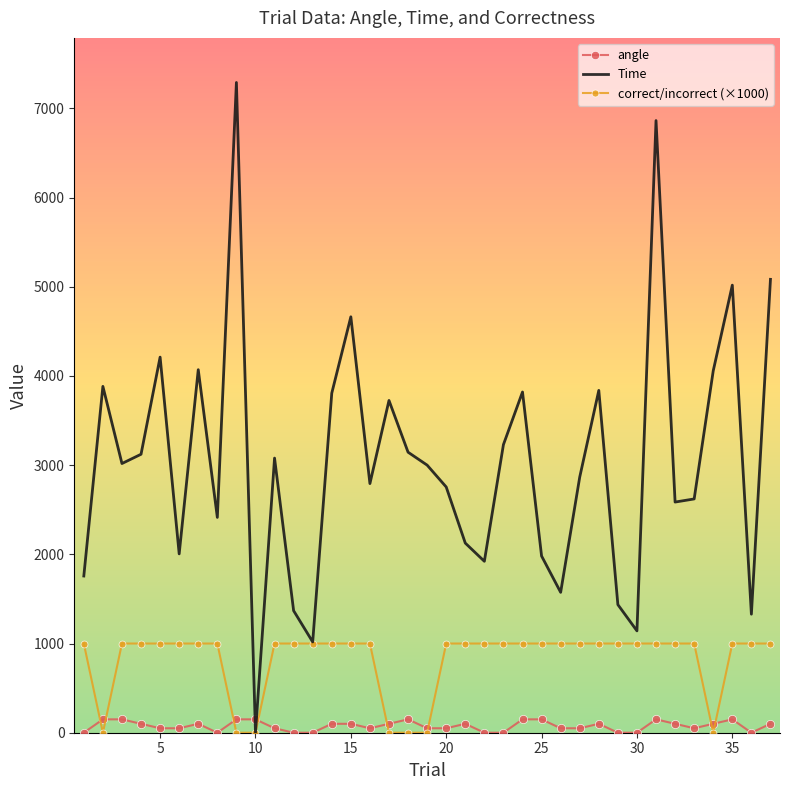

What is the difference between the maximum and minimum values in the angle series?

150